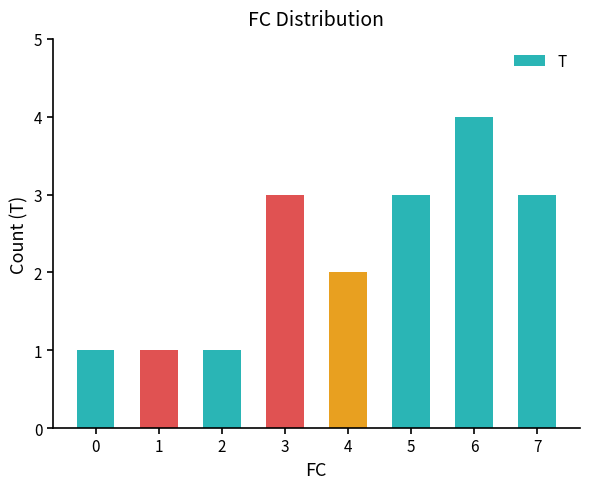

What is the ratio of the value at 2 to the value at 5?

0.3